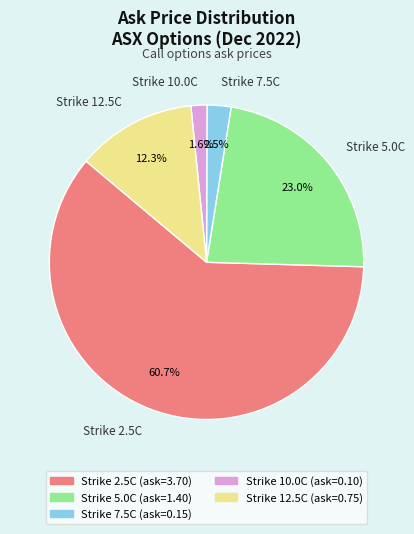

Which has a higher value, Strike 12.5C or Strike 5.0C?

Strike 5.0C